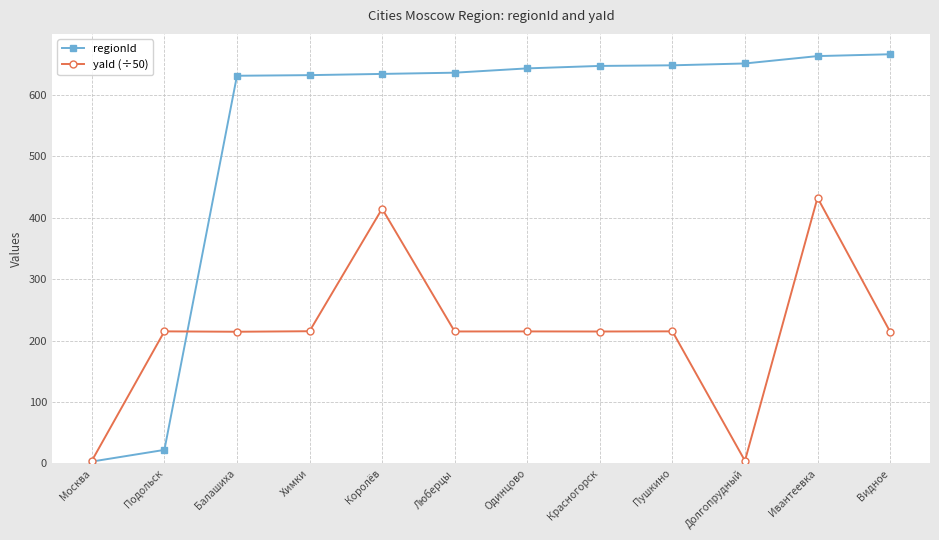

Does the chart have visible grid lines?

Yes